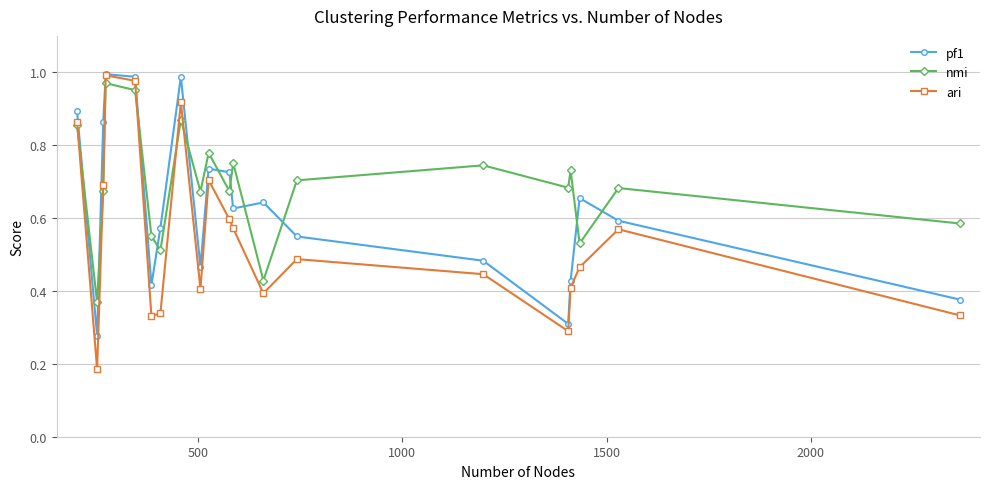

At how many categories does at least one series exceed 0?

20